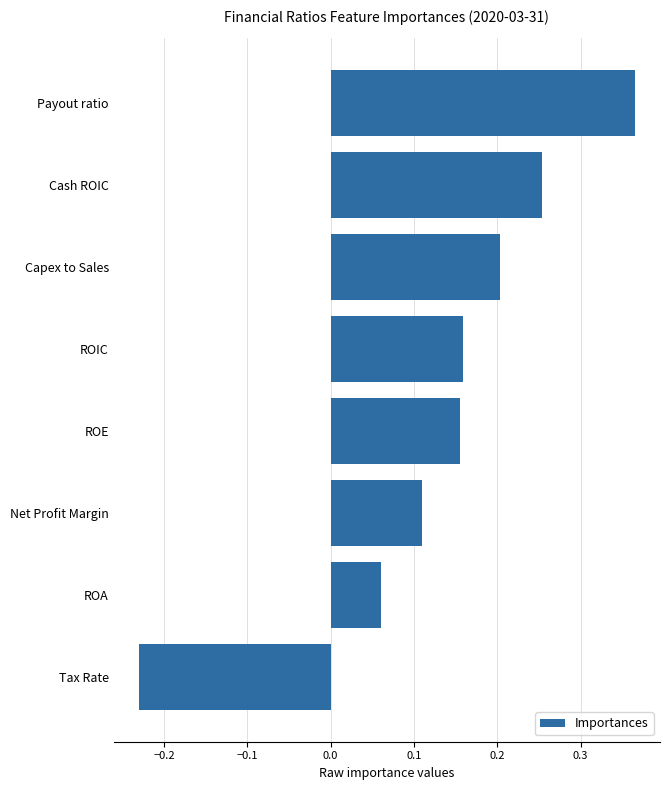

Where is the data nearest to the value 0?

ROA